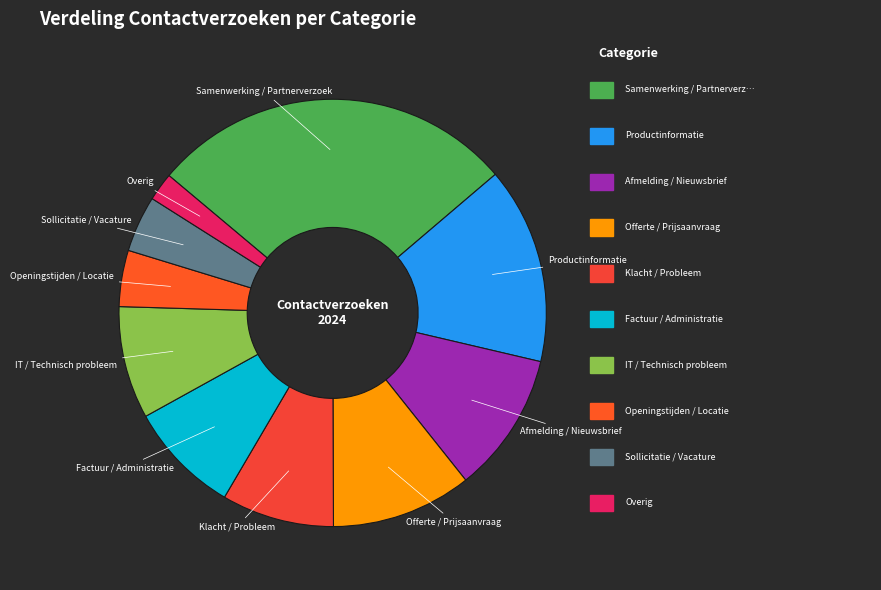

Does Productinformatie account for over 50% of the chart?

No